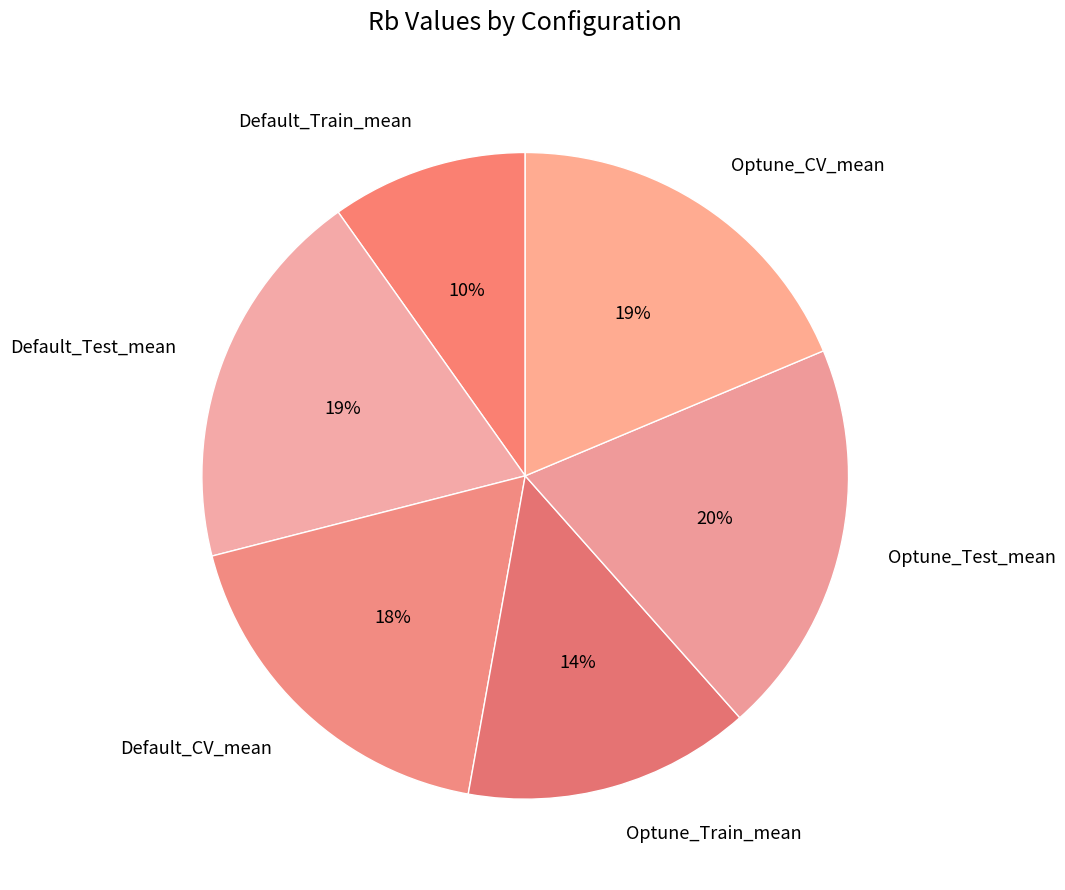

Between Default_Test_mean and Optune_Test_mean, which is larger?

Optune_Test_mean